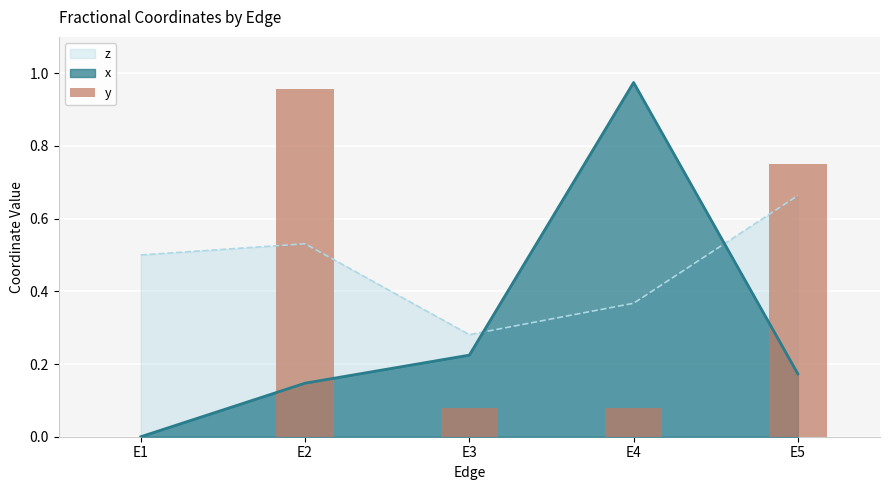

What is the maximum value shown in the chart?

1.0